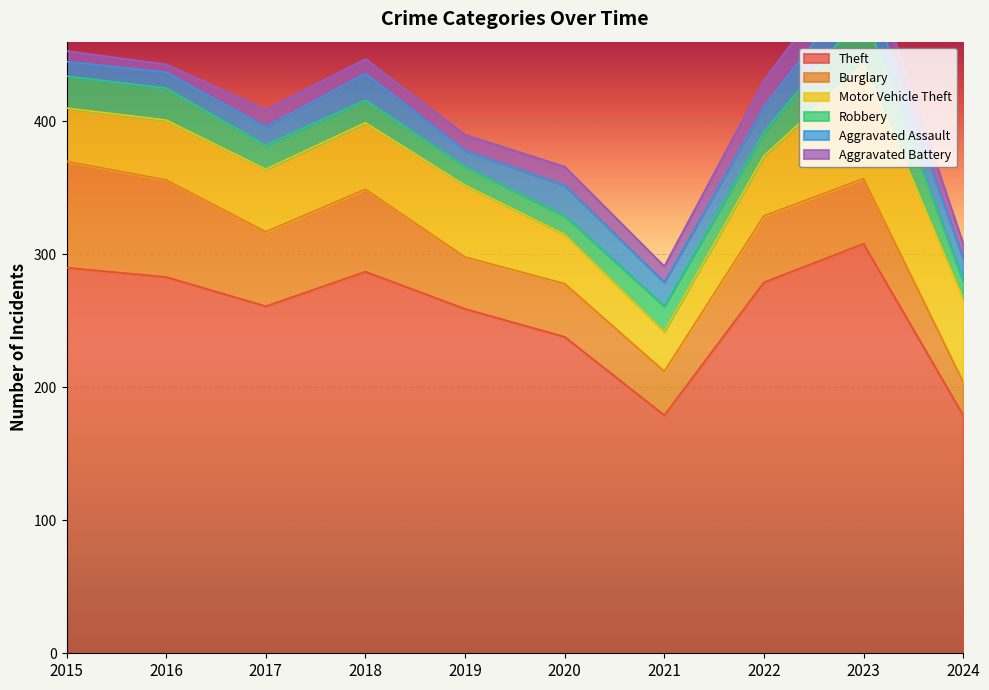

What is the total value across all series at 2016?

443